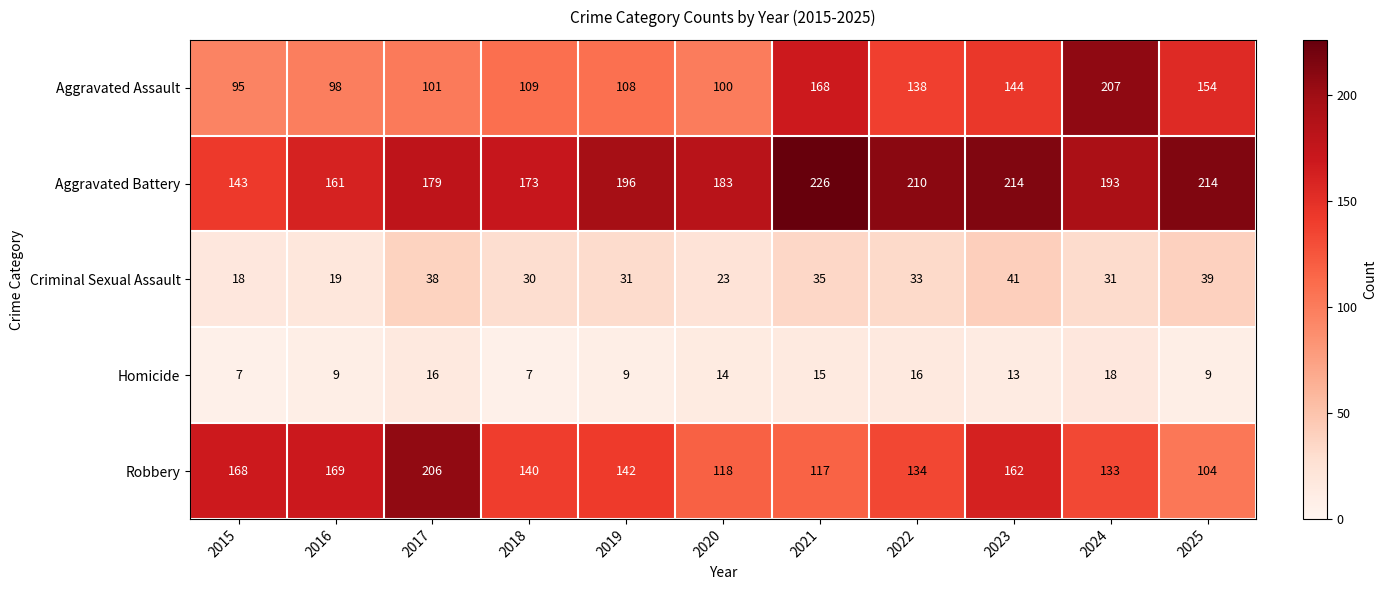

What is the average value of the Aggravated Battery series?

190